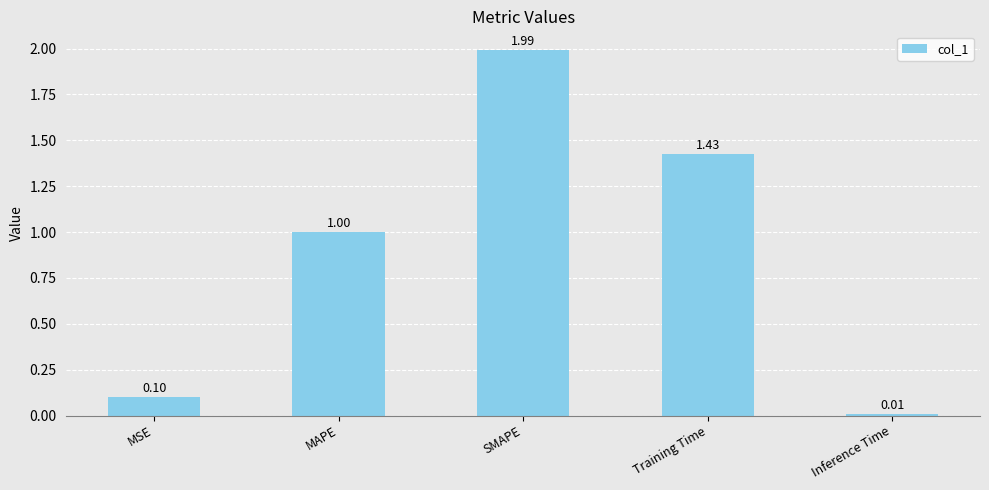

What is the maximum value shown in the chart?

2.0